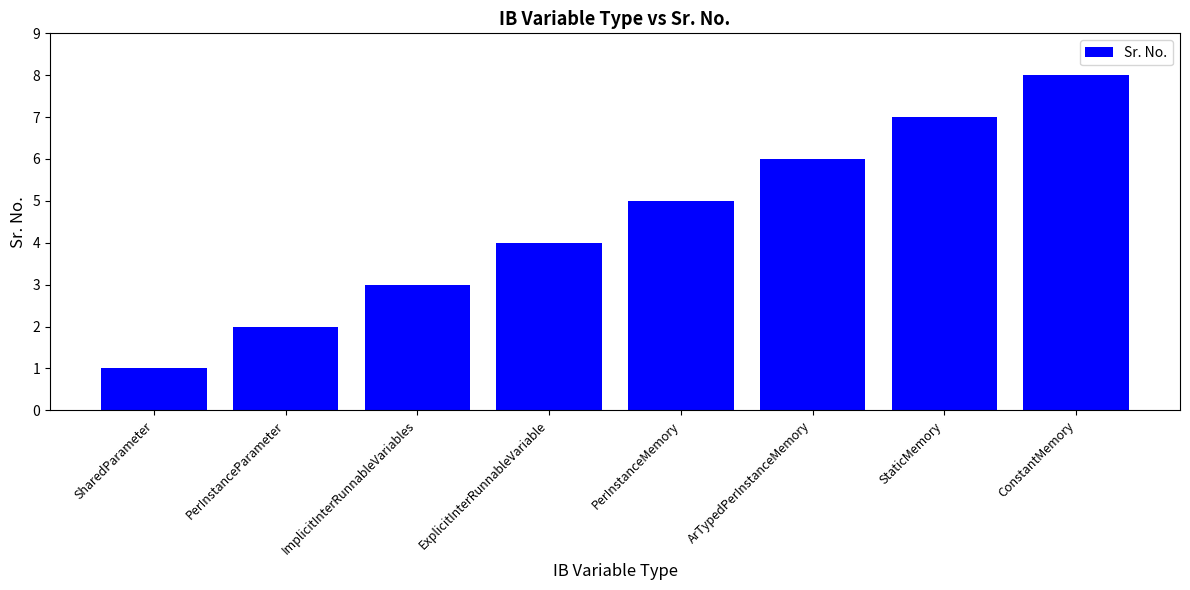

How many values are below 5?

4